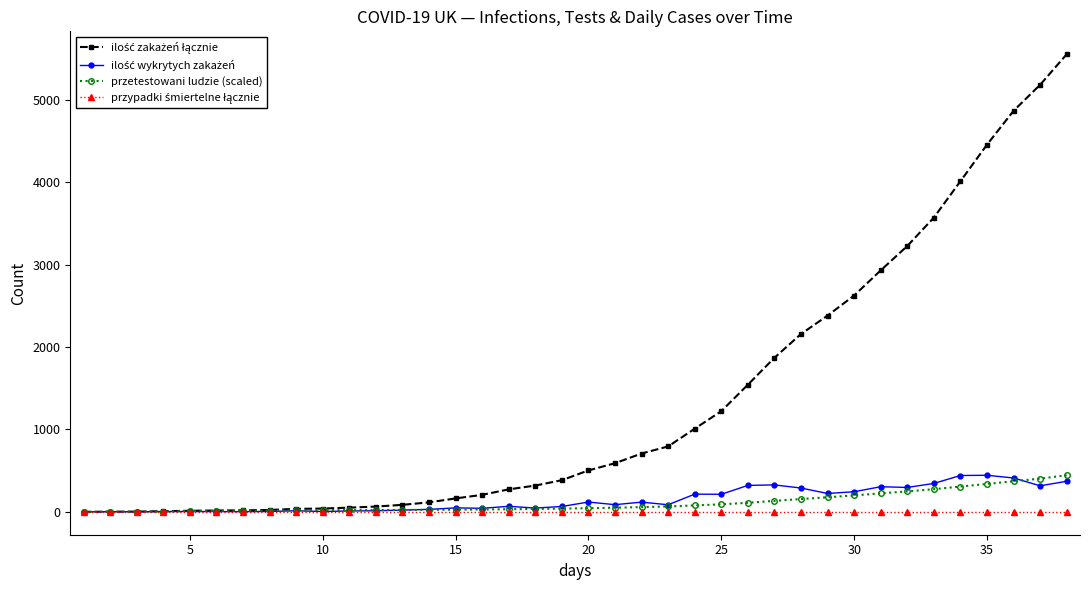

How many data points does each series have?

38